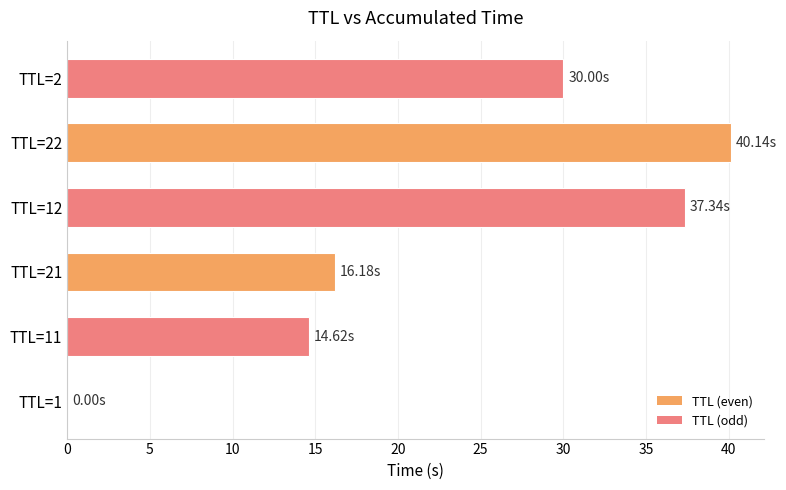

What is the sum of all values?

138.3